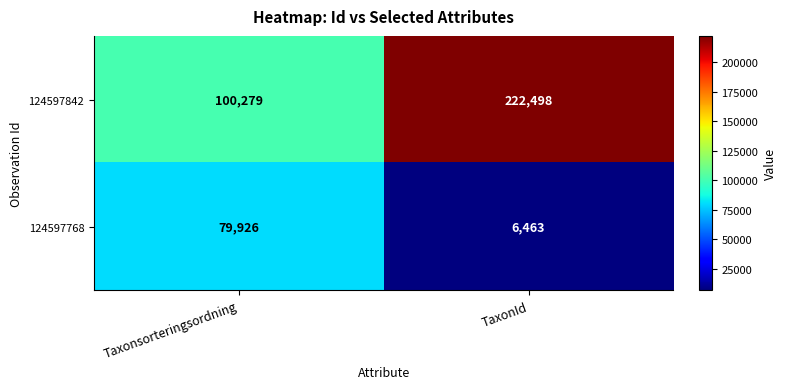

Between Taxonsorteringsordning and TaxonId, which series saw the biggest shift?

124597842